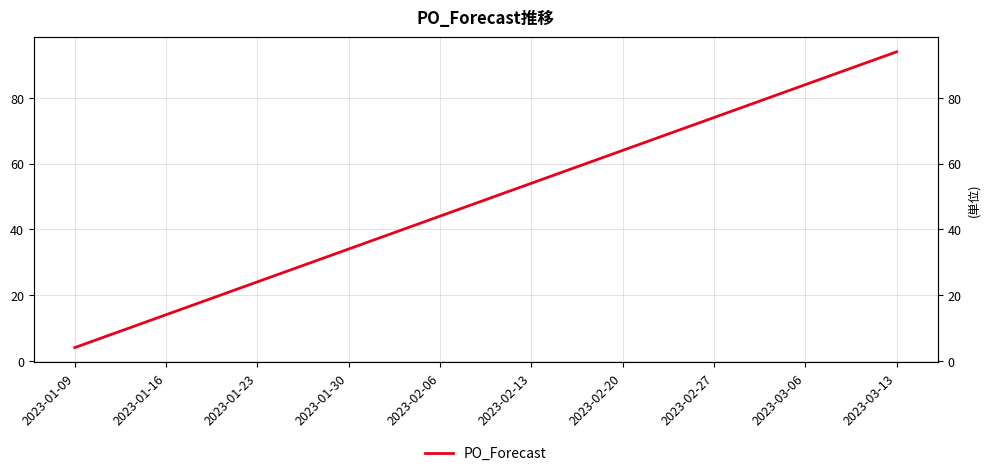

What is the label of the 7th point from the right?

2023-01-30